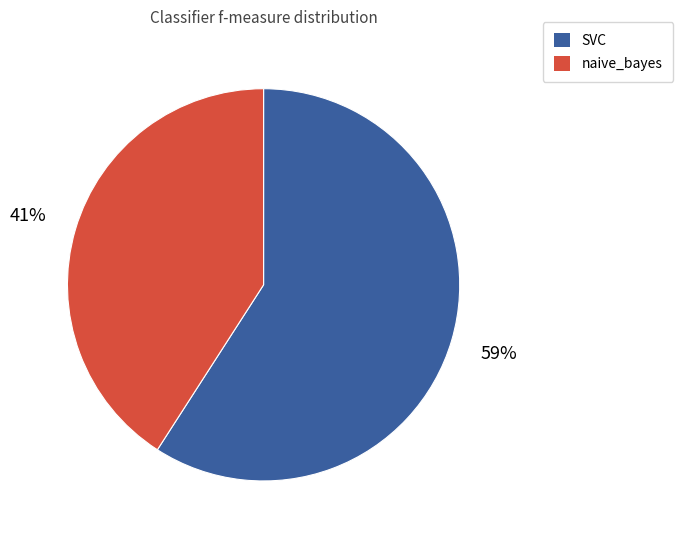

Count the number of slices in the pie.

2